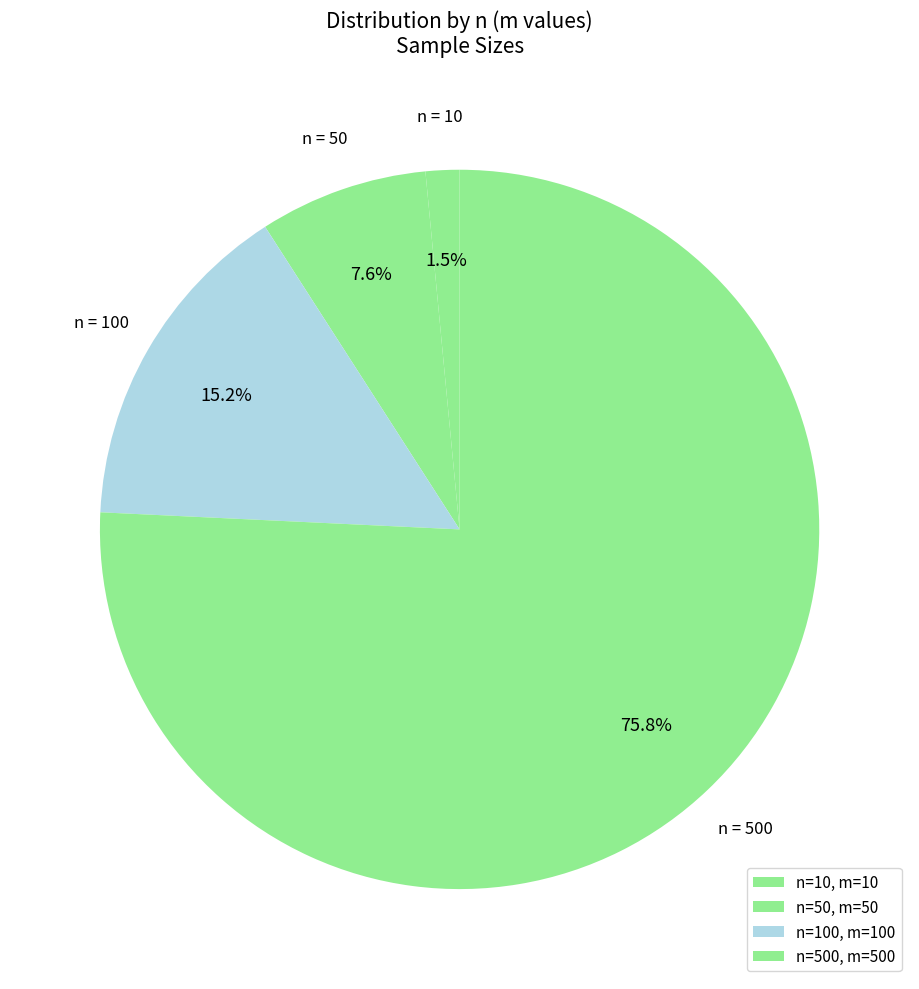

Count the number of slices in the pie.

4